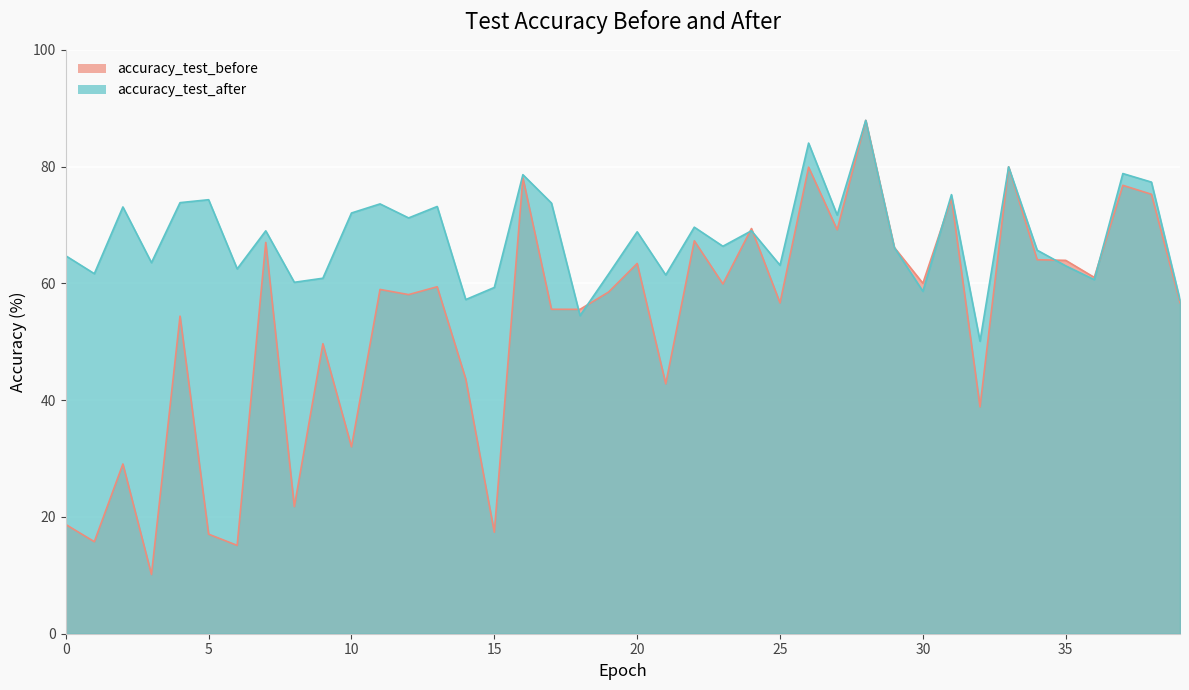

List the series in order of their peak value, lowest first.

accuracy_test_before, accuracy_test_after